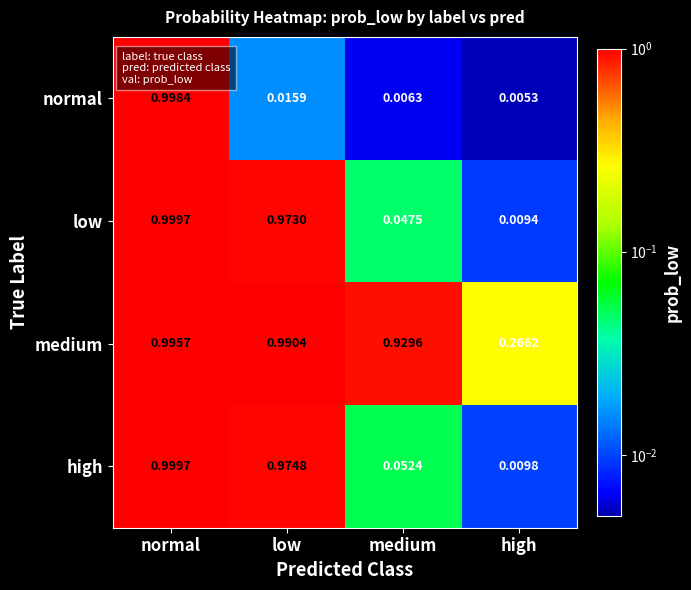

Which series has the largest total across all categories?

medium